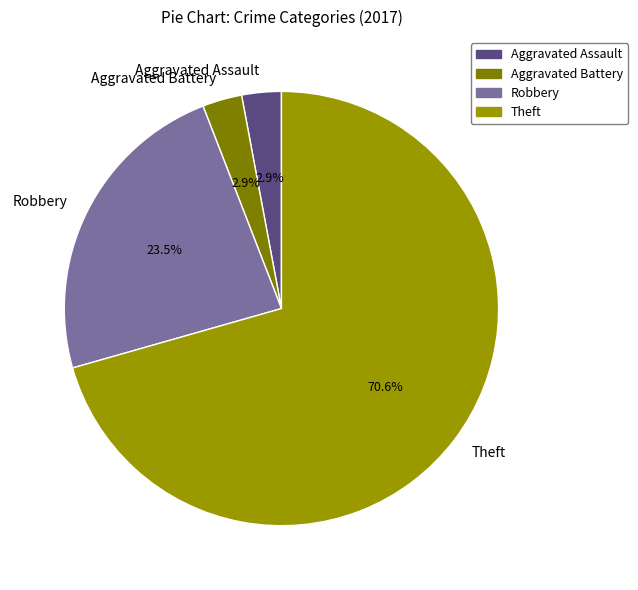

Between Aggravated Assault and Robbery, which is larger?

Robbery